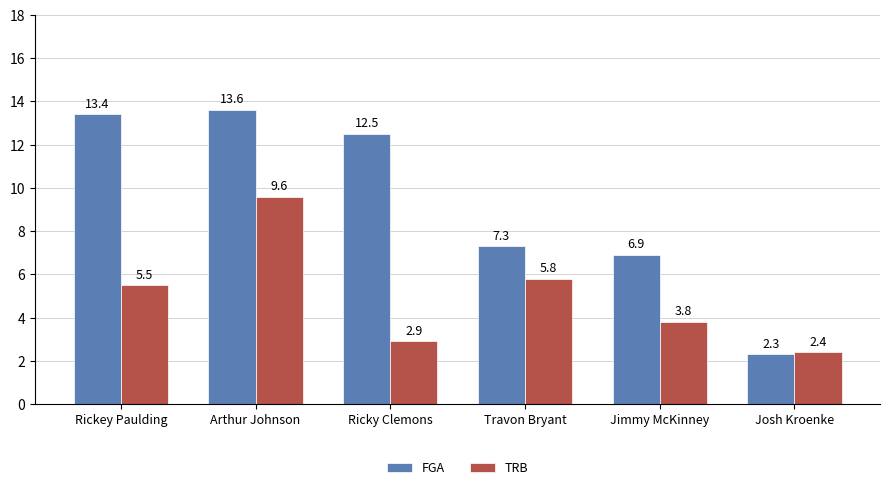

The value of FGA at Jimmy McKinney is 1.8. True or false?

False